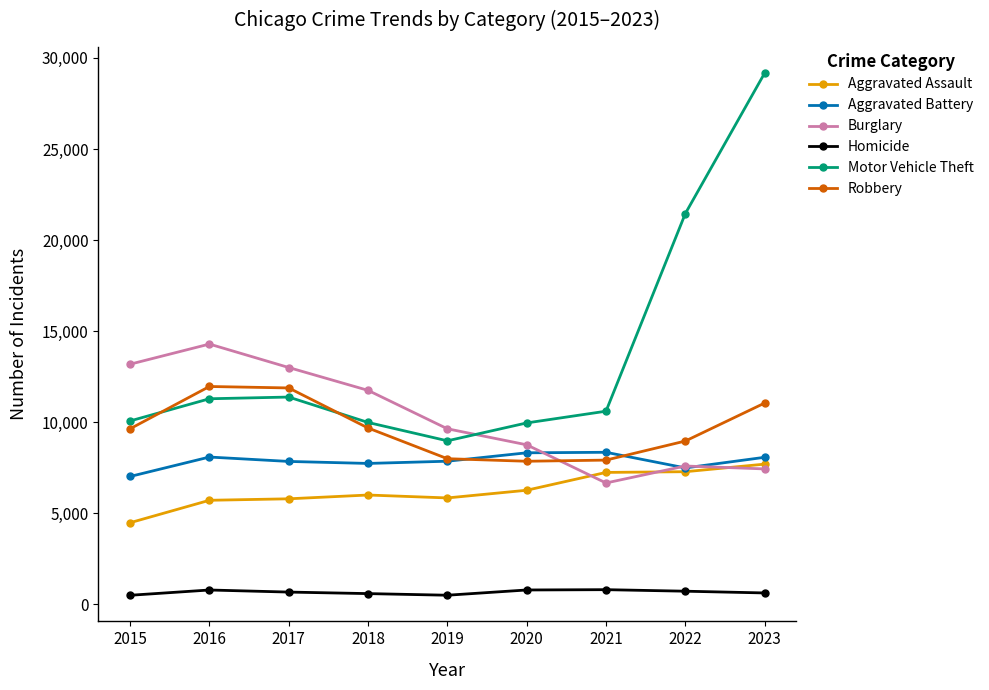

Which category has the highest value in the Aggravated Assault series?

2023